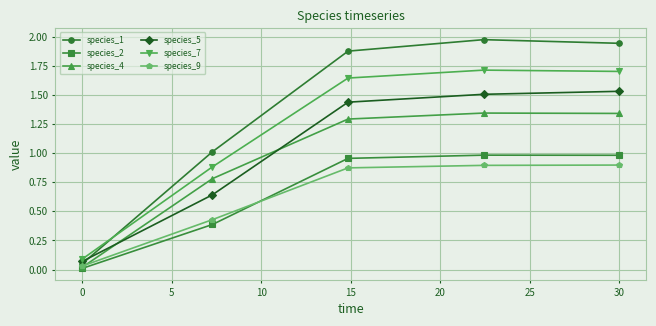

True or false: species_2 and species_5 intersect in this chart.

False